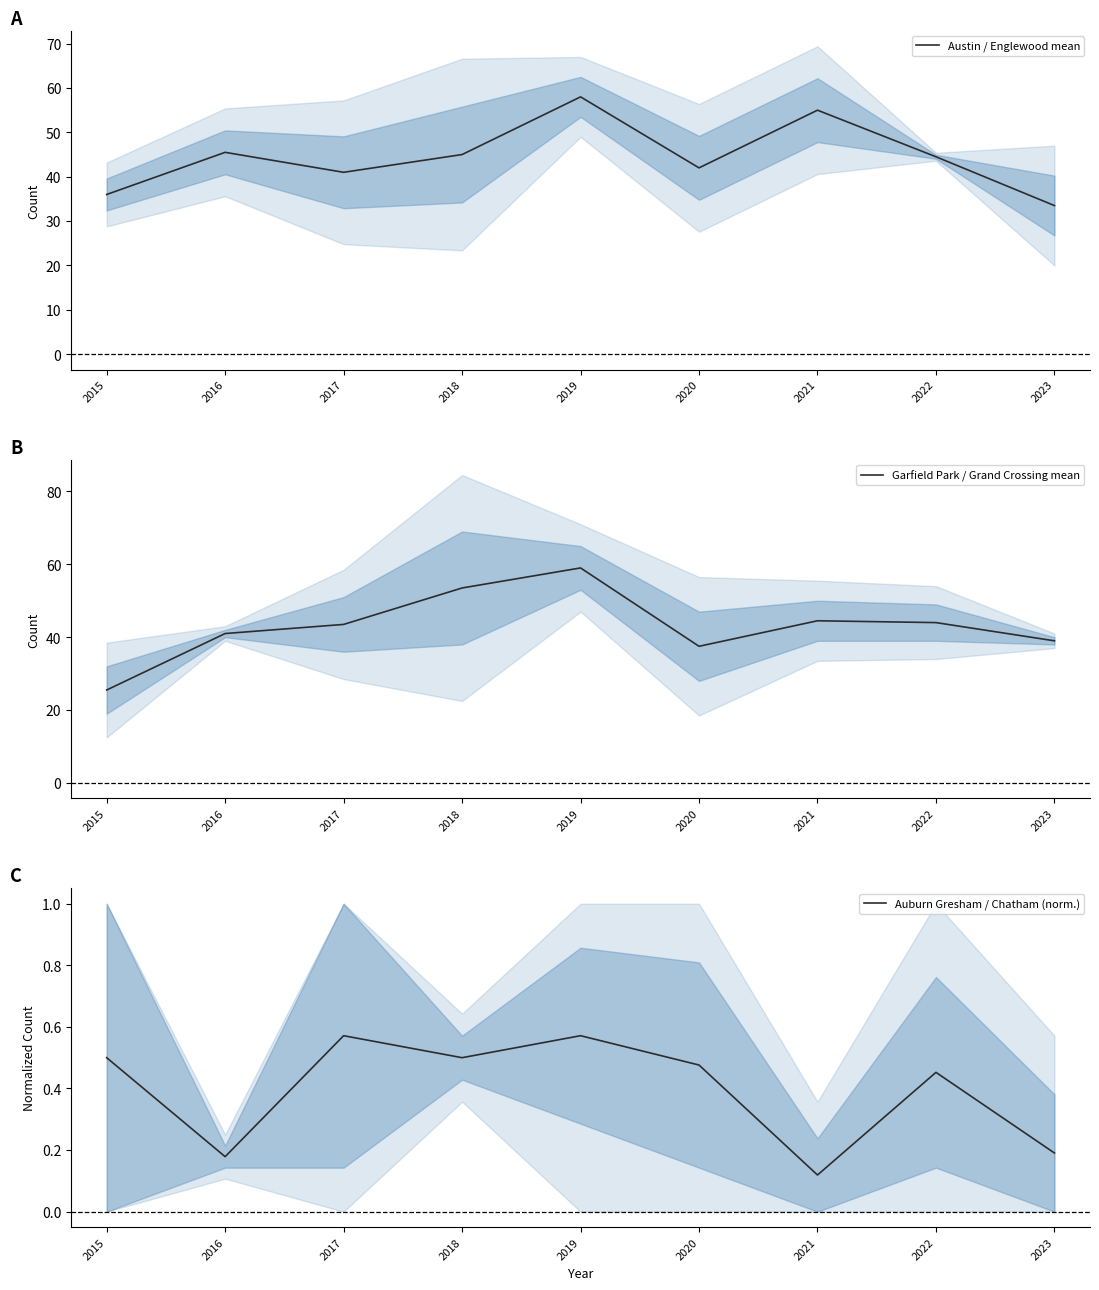

List the series in order of their peak value, lowest first.

Auburn Gresham / Chatham (norm.), Austin / Englewood mean, Garfield Park / Grand Crossing mean